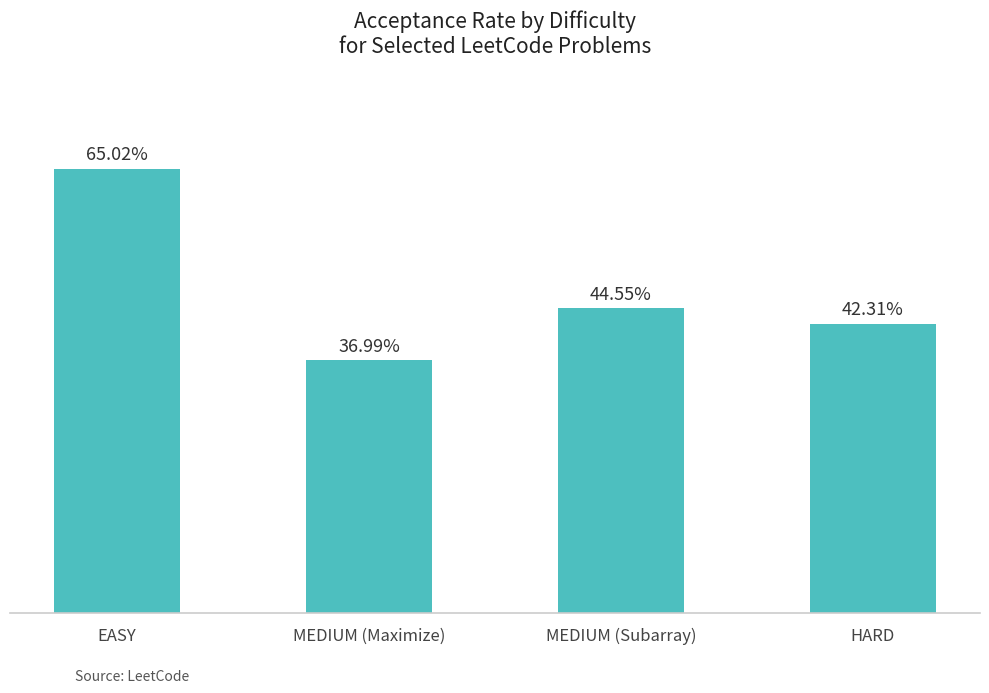

Reading left to right, transcribe all the data shown in this chart.

0.7	0.4	0.4	0.4